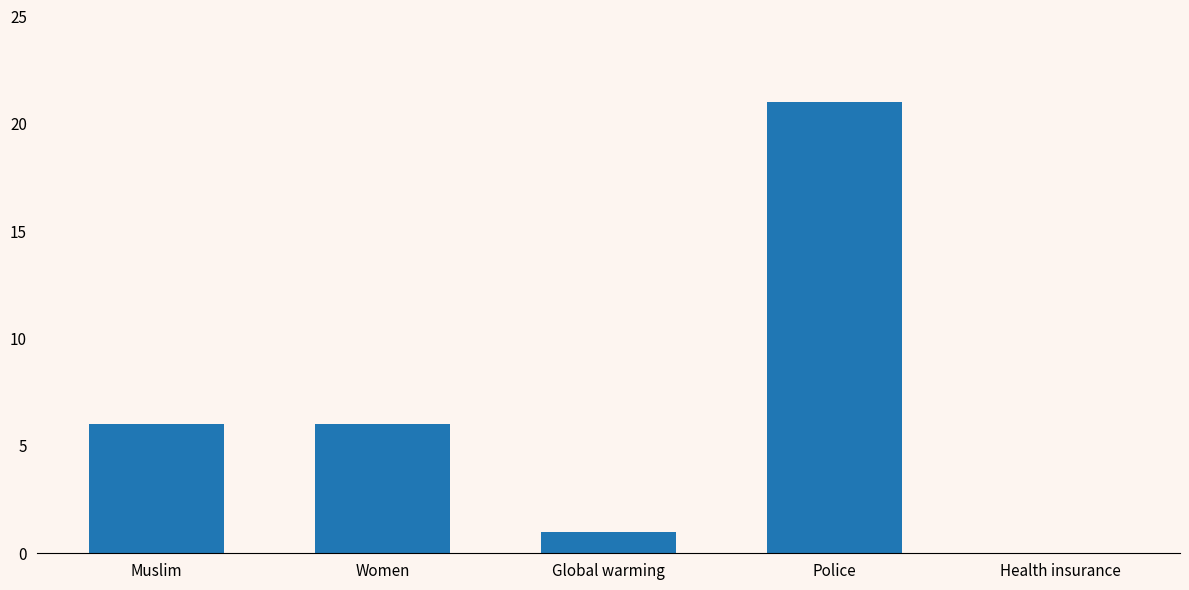

How many categories are shown in the chart?

5